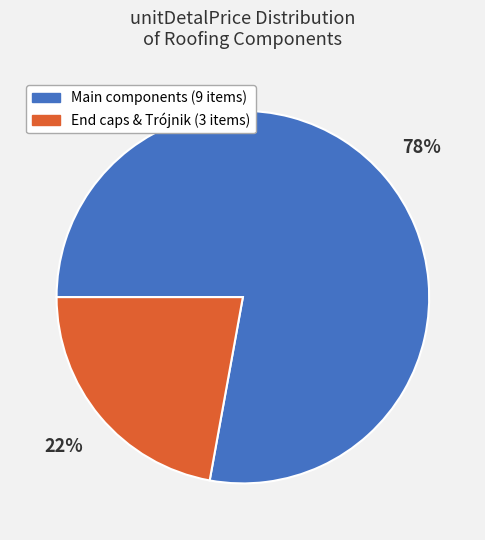

Which category has the smallest portion of the pie?

End caps & Trójnik (3 items)